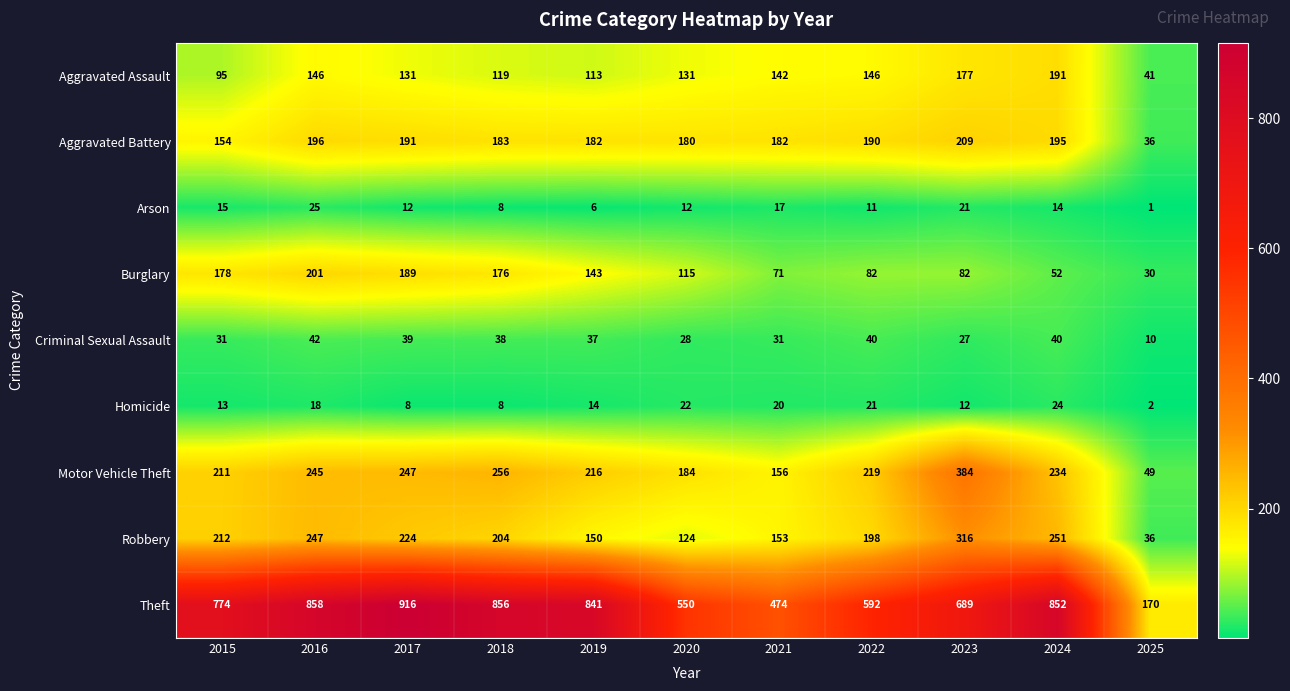

At which label is Burglary closest to 115?

2020